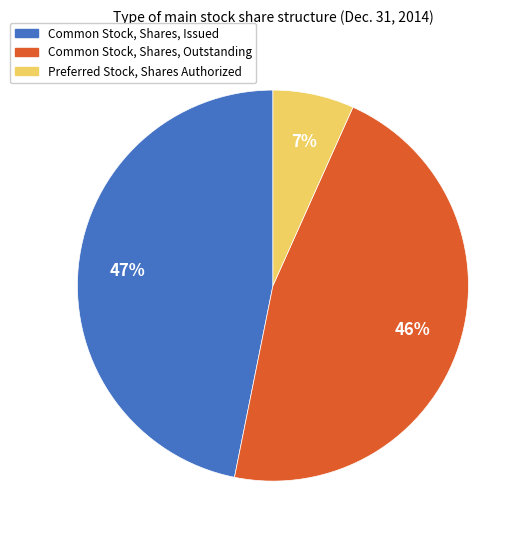

To the nearest percent, what is the average slice percentage?

33%